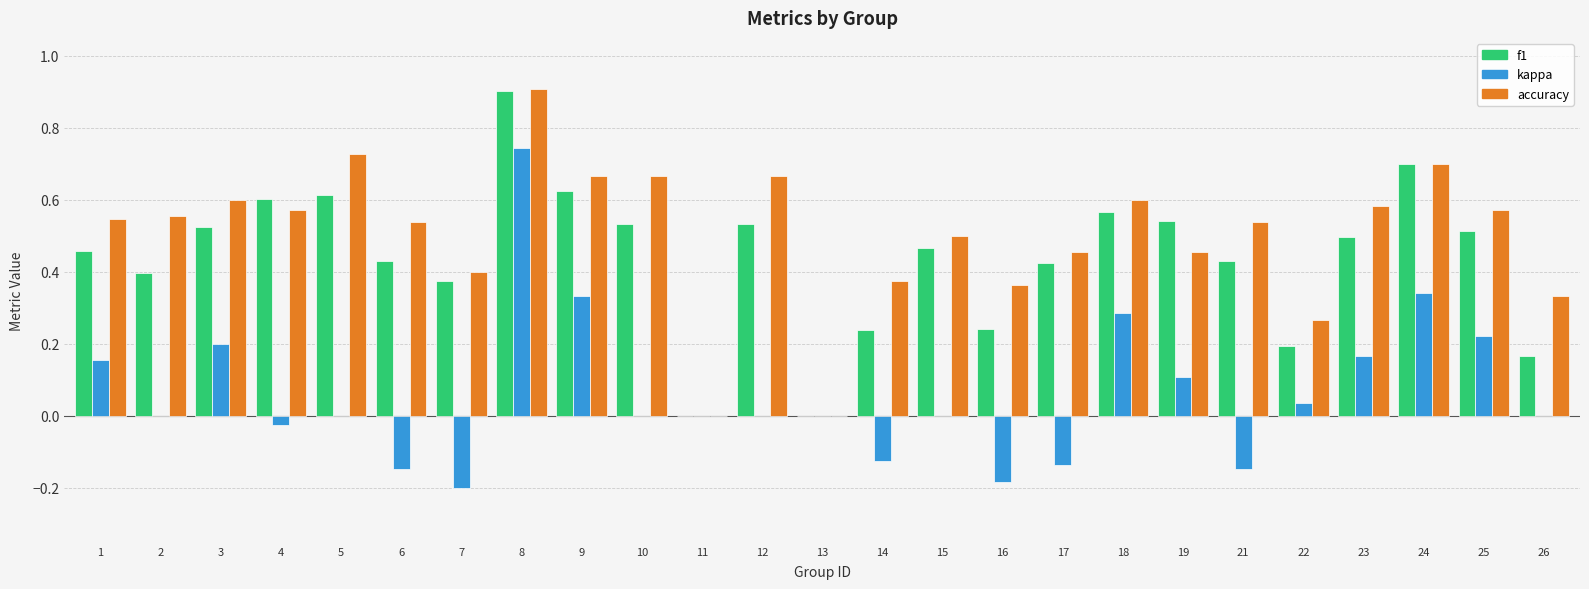

The f1 series shows 0.3 at 3. True or false?

False